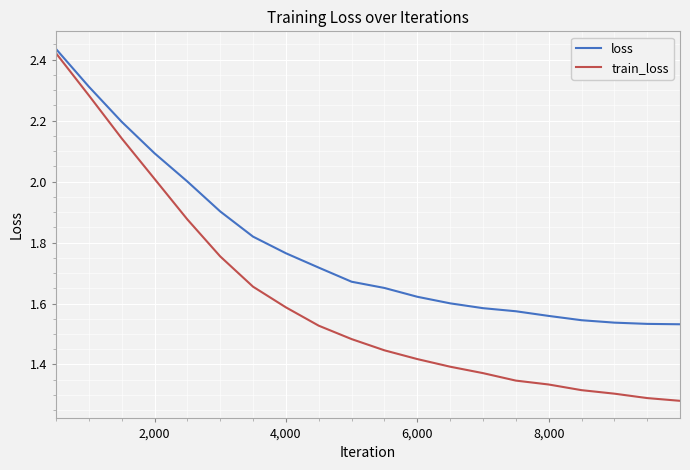

Count the number of categories in the chart.

20